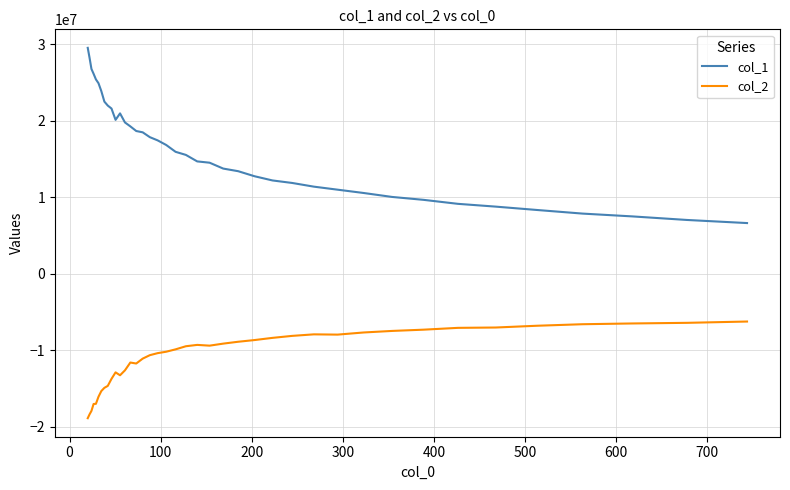

What is the highest value of the col_1 series?

29550987.3